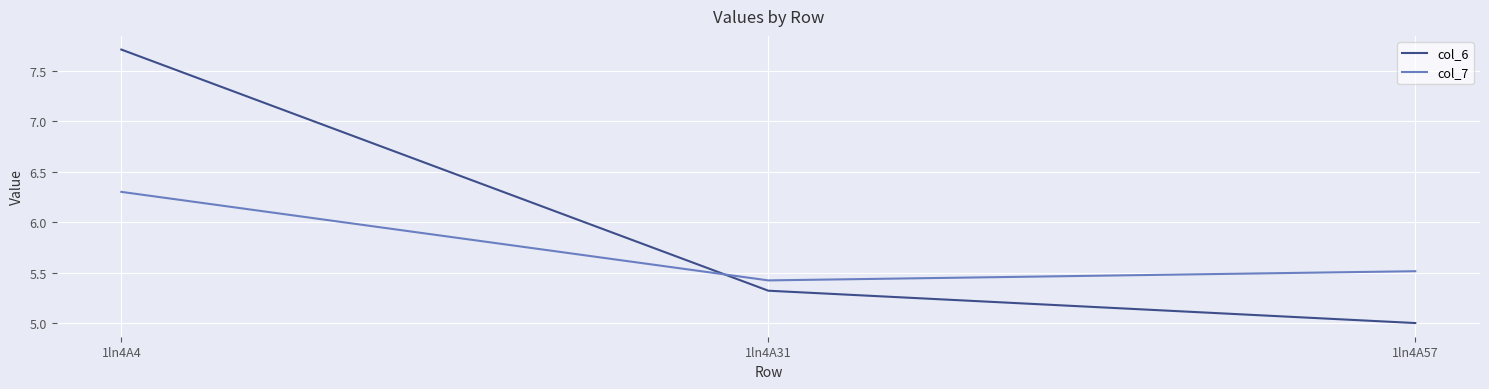

Reading left to right, what are all the values shown in this chart?

col_6: 7.7	5.3	5.0
col_7: 6.3	5.4	5.5